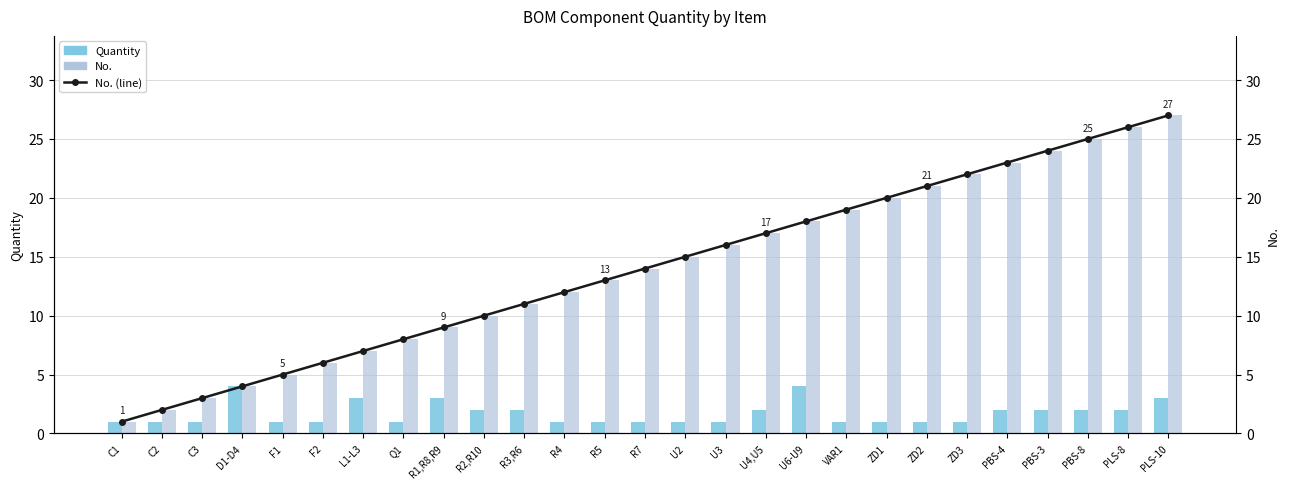

How many values in the No. series exceed 14?

13